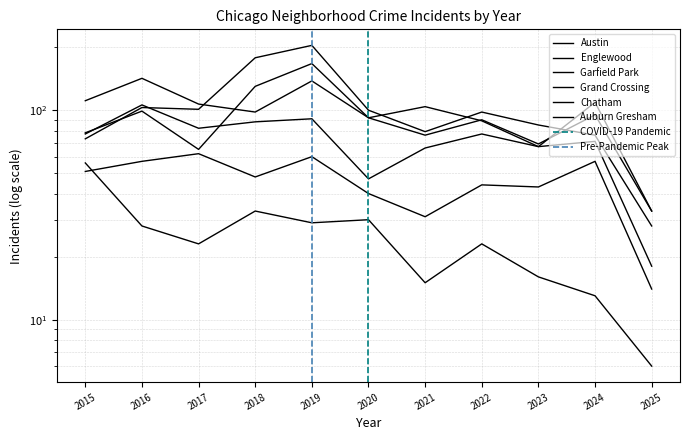

What is the sum of the Auburn Gresham values at 2016 and 2019?

57